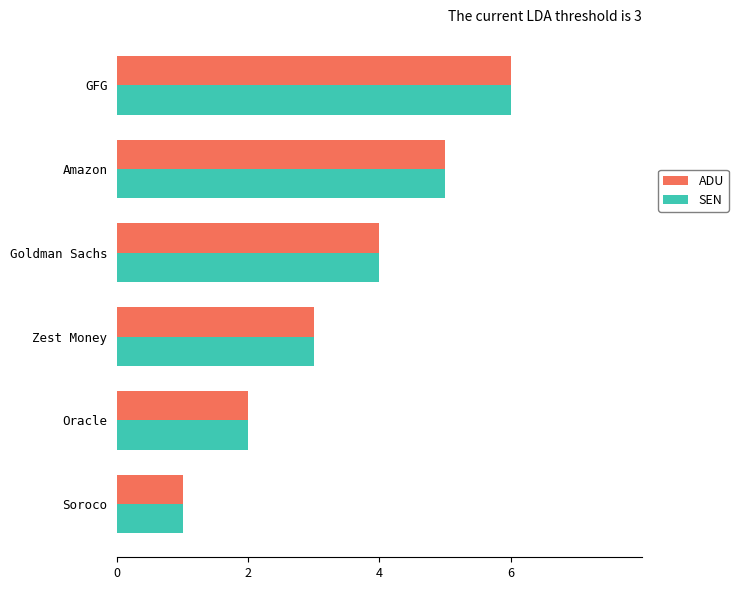

List the labels in order of ADU value, smallest first.

Soroco, Oracle, Zest Money, Goldman Sachs, Amazon, GFG